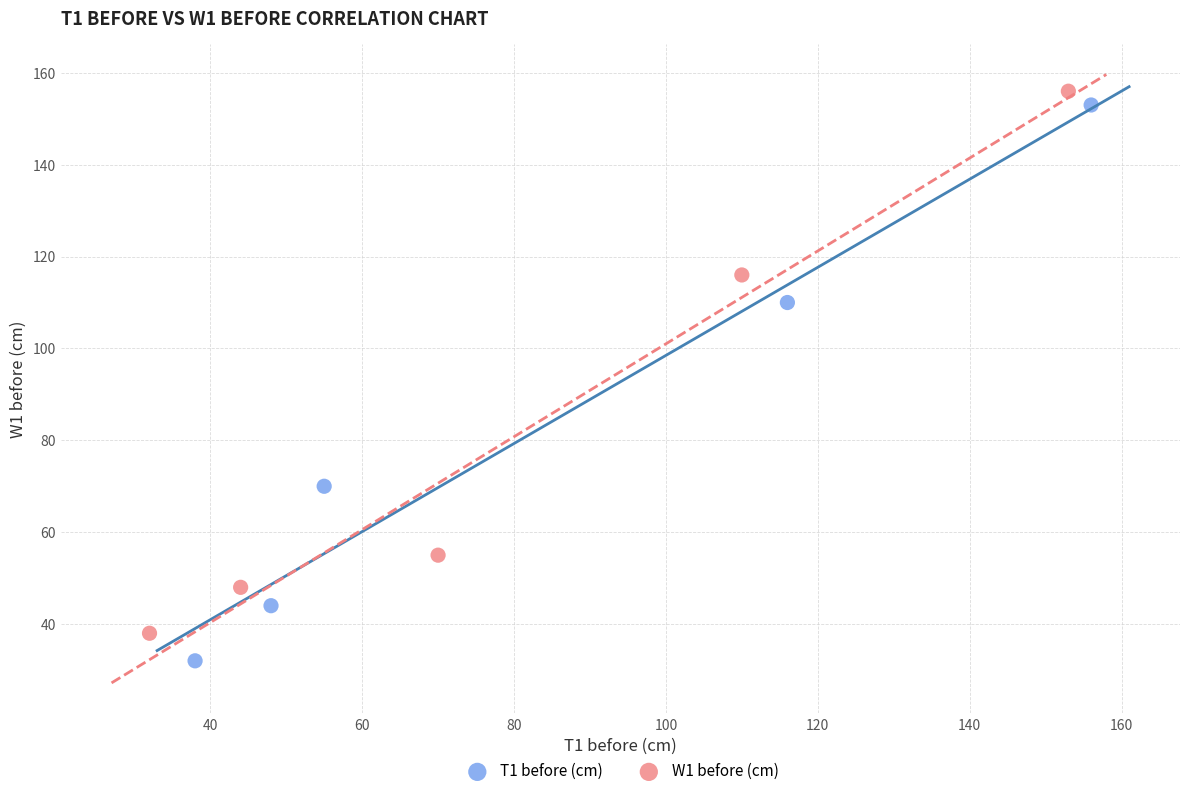

Which series has the widest spread of Y values?

T1 before (cm)